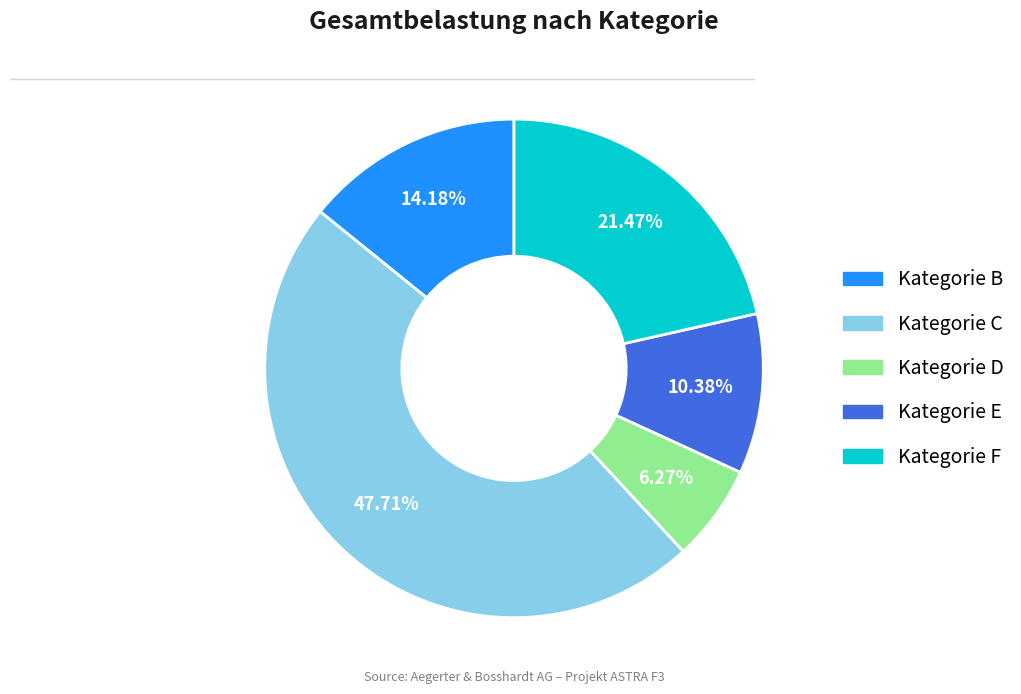

Is there a majority slice in this chart?

No